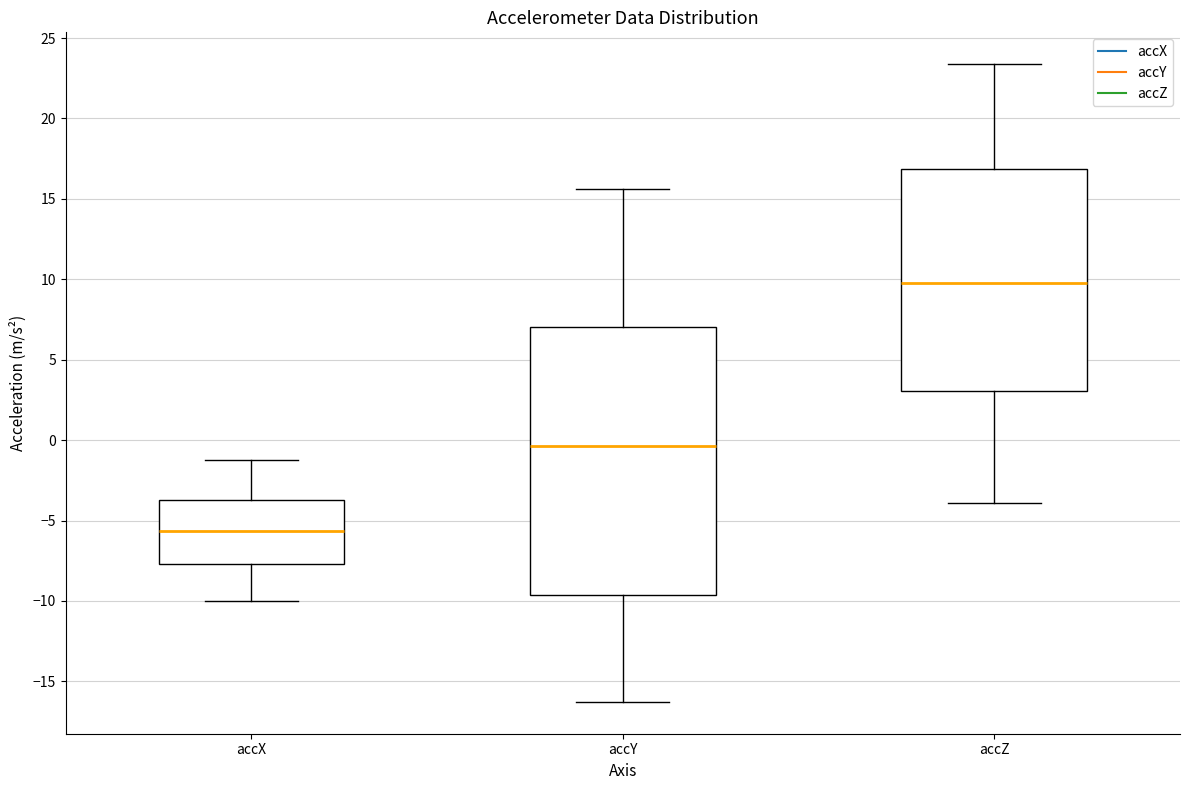

Which box is the tallest, from its lower edge to its upper edge?

accY